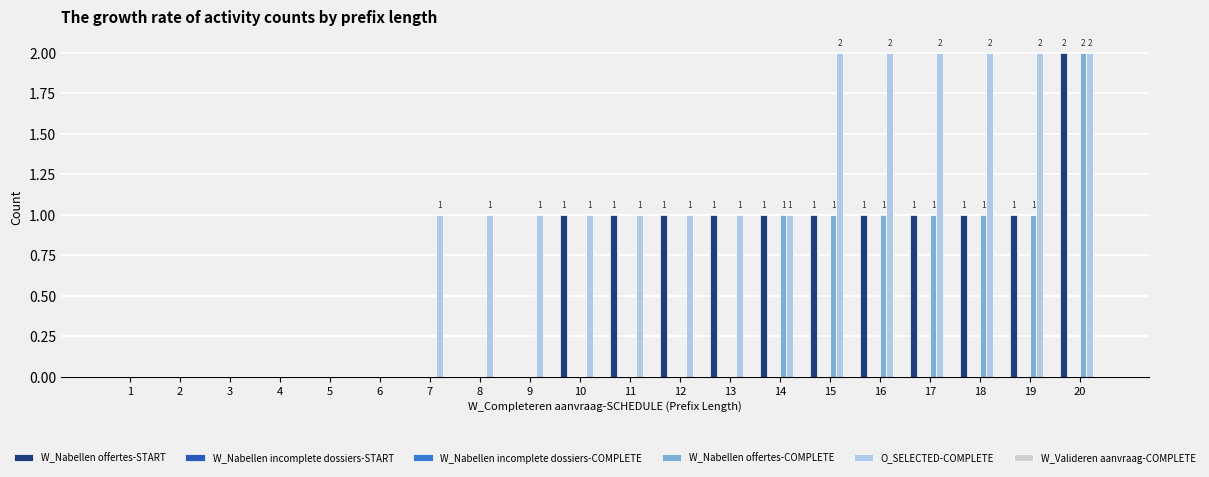

Is it true that W_Nabellen offertes-COMPLETE equals 0 at 1?

True